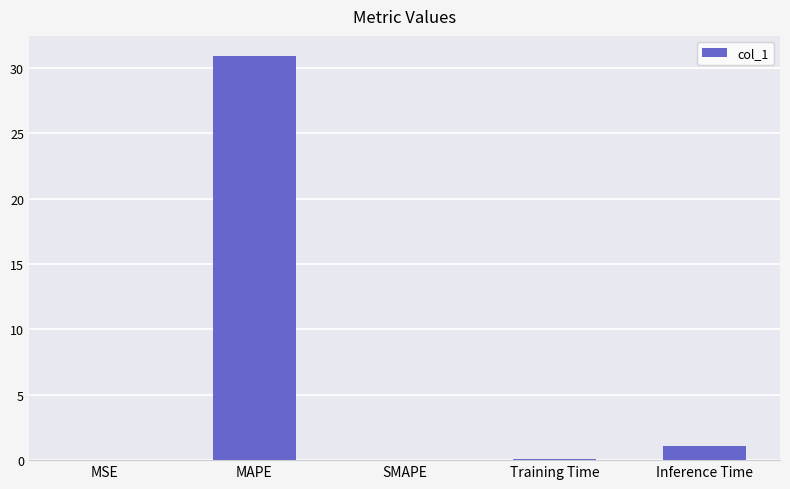

What value does the data have at MAPE?

30.9